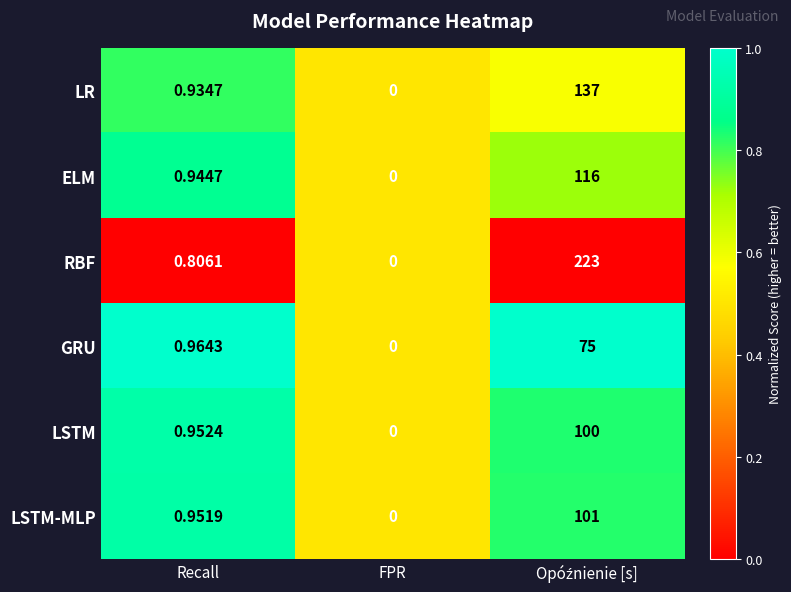

Which category has the lowest value in the LSTM-MLP series?

FPR